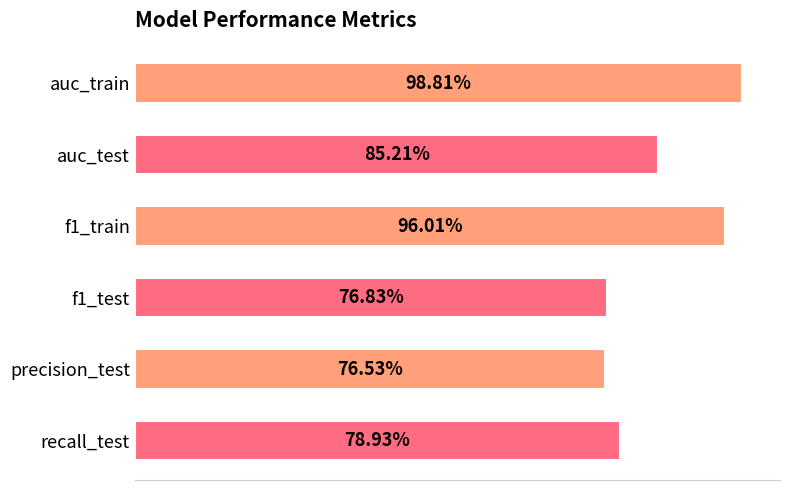

What is the maximum value shown in the chart?

1.0